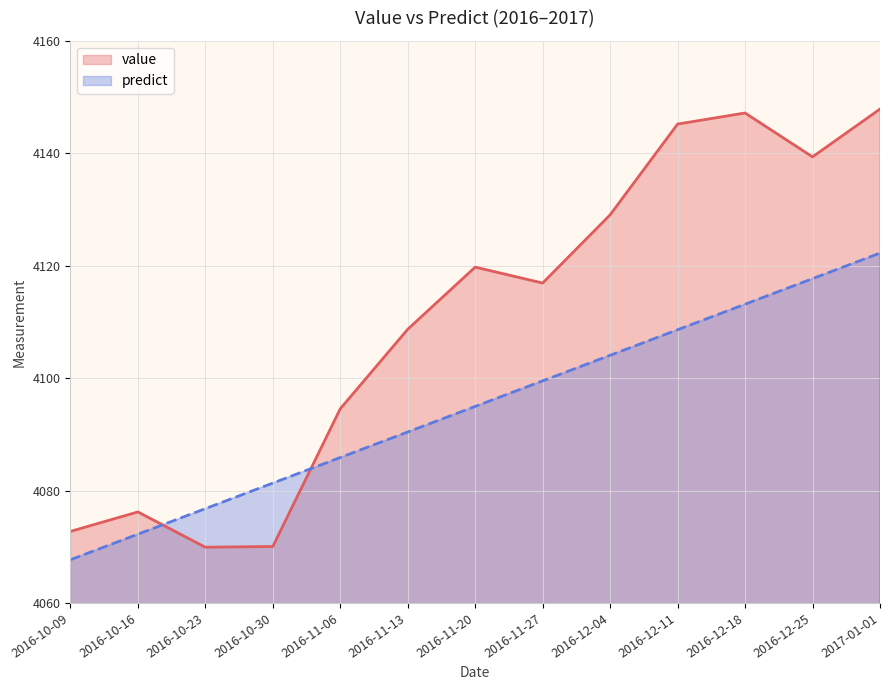

How many distinct data groups are displayed?

2